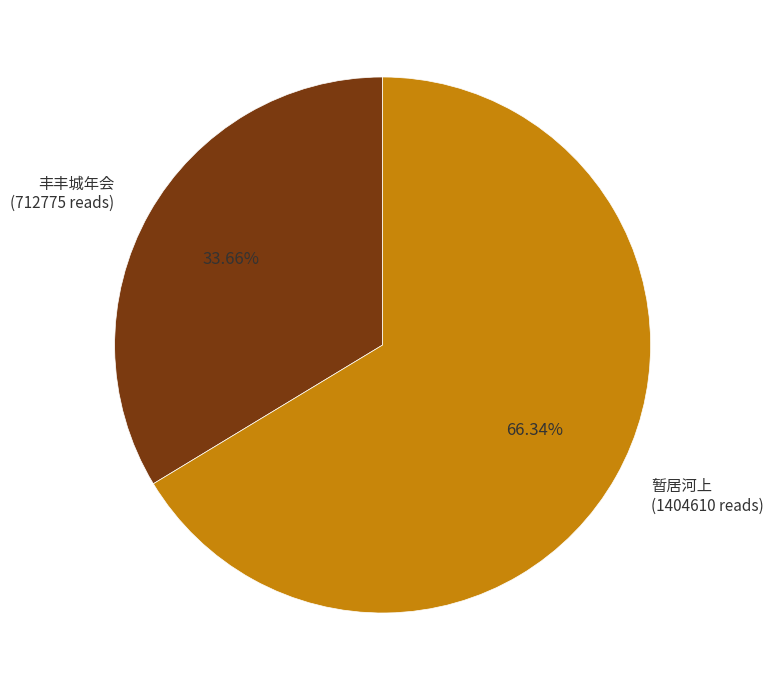

What is the ratio of the value at 暂居河上 (1404610 reads) to the value at 丰丰城年会 (712775 reads)?

2.0